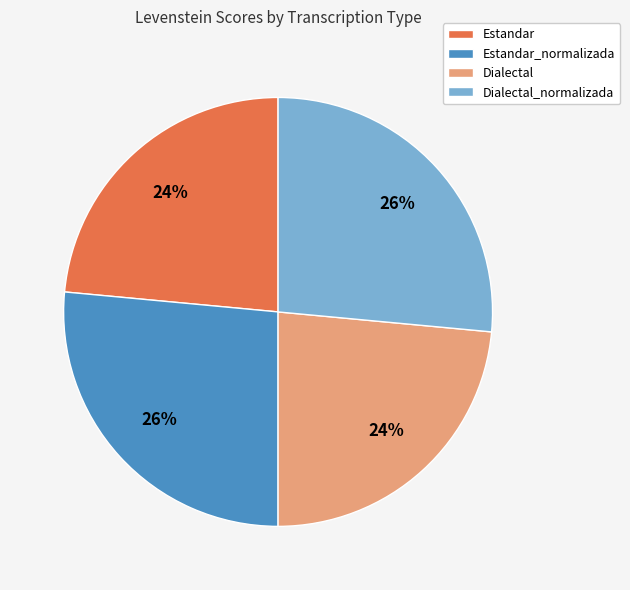

To the nearest percent, what is the combined percentage of Dialectal_normalizada and Dialectal?

50%